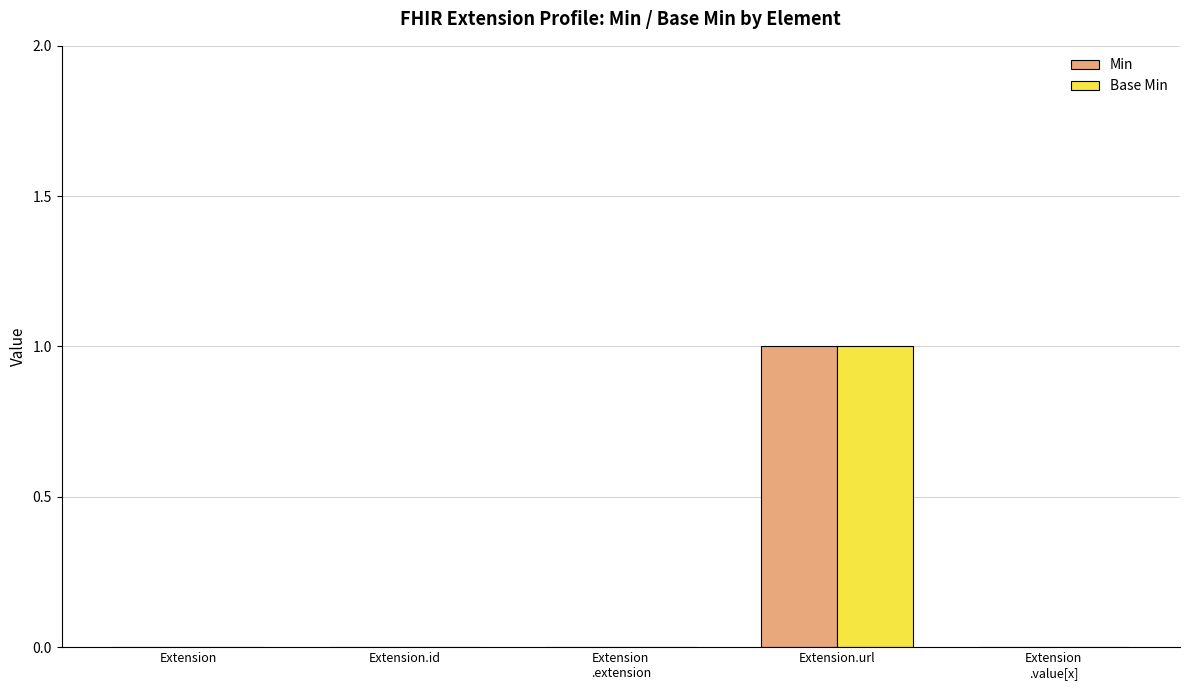

Count the number of data series in this chart.

2